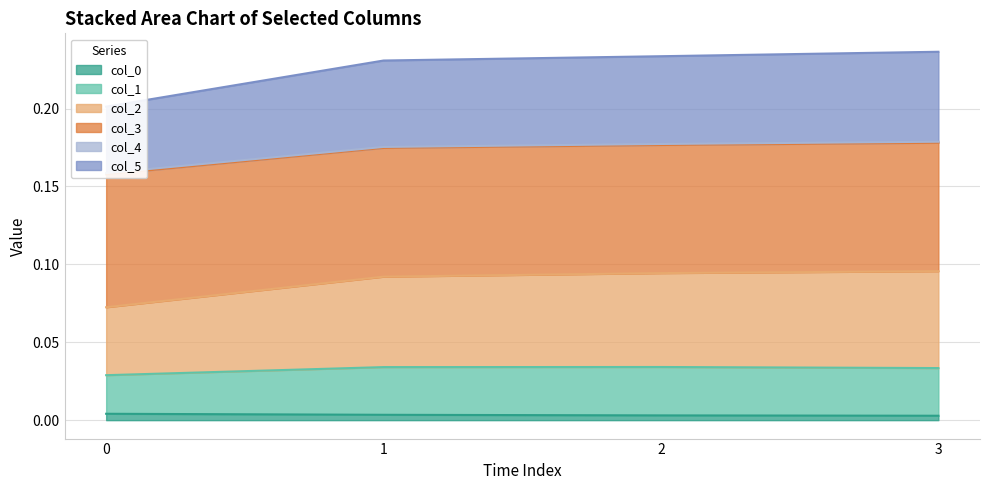

True or false: col_2 and col_0 cross at least once.

False